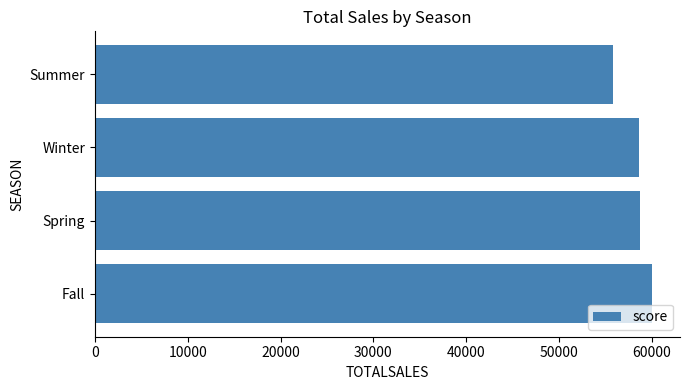

Approximately how many times larger is the value at Spring compared to Fall?

1.0